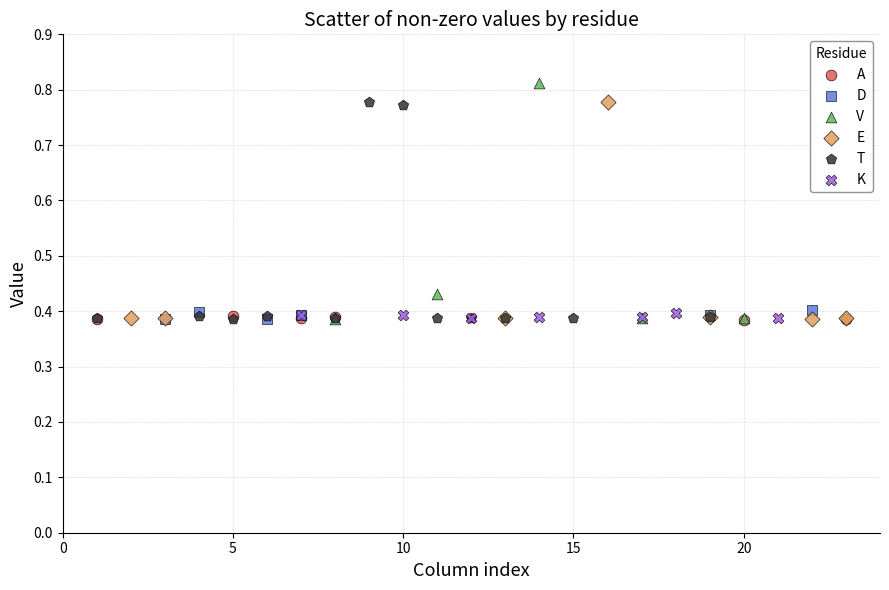

What are all the series names shown in the legend?

A, D, V, E, T, K